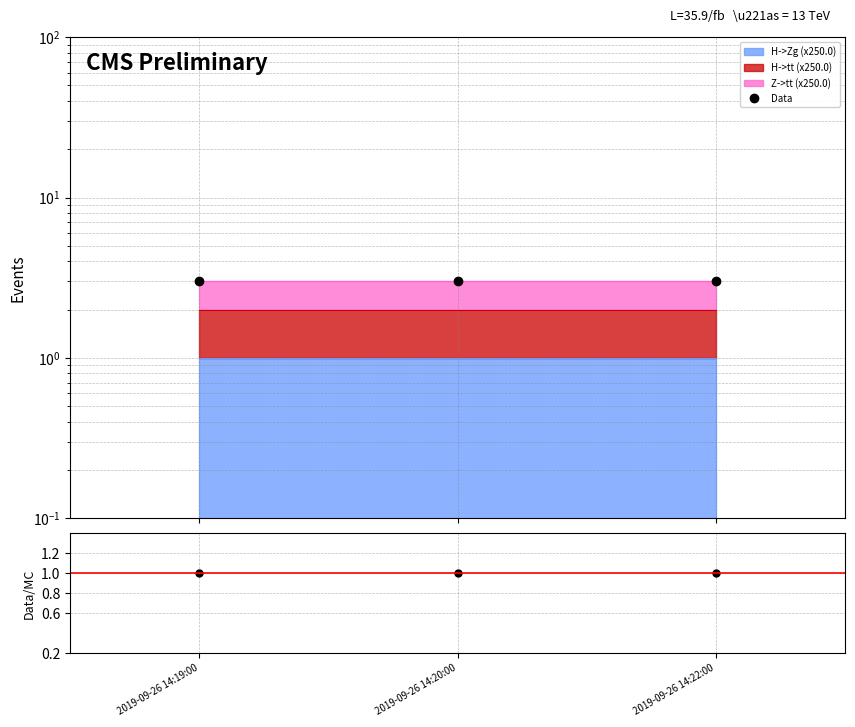

What is the minimum value shown in the chart?

1